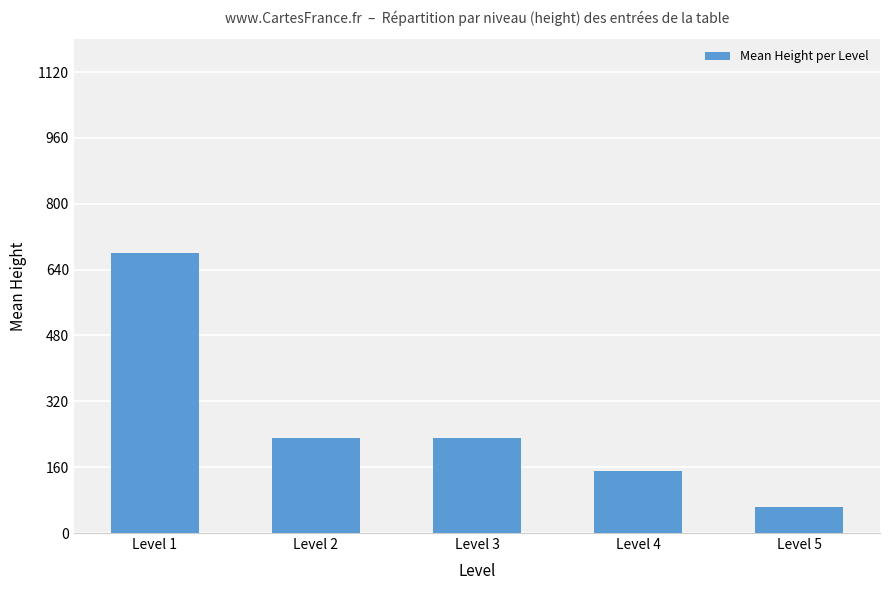

What is the sum of the values at Level 4 and Level 2?

380.5